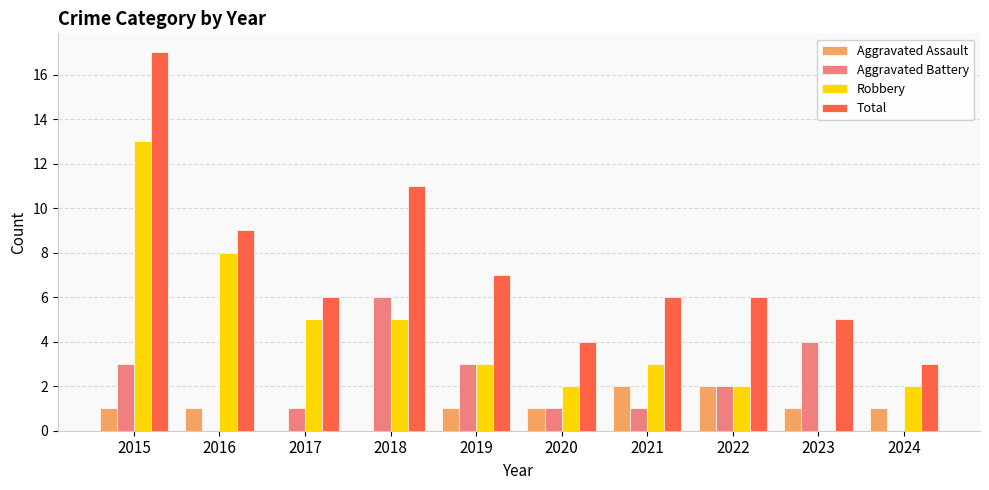

Which series has the largest total across all categories?

Total